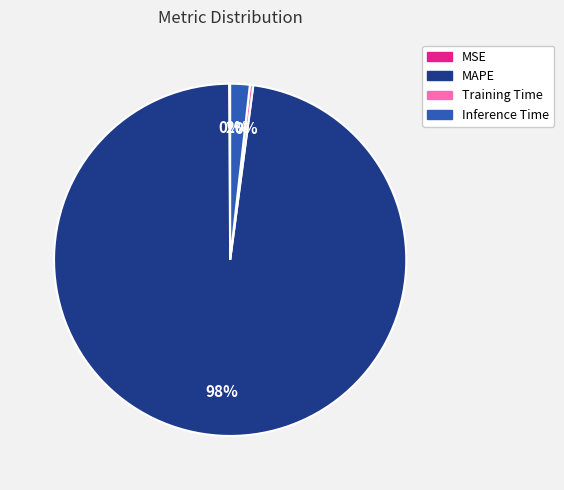

To the nearest percent, what is the difference between the largest and smallest slice percentages?

98%